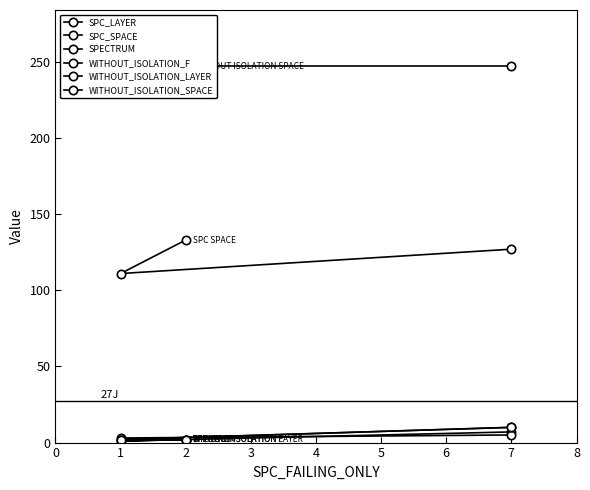

At how many categories does at least one series exceed 32?

3